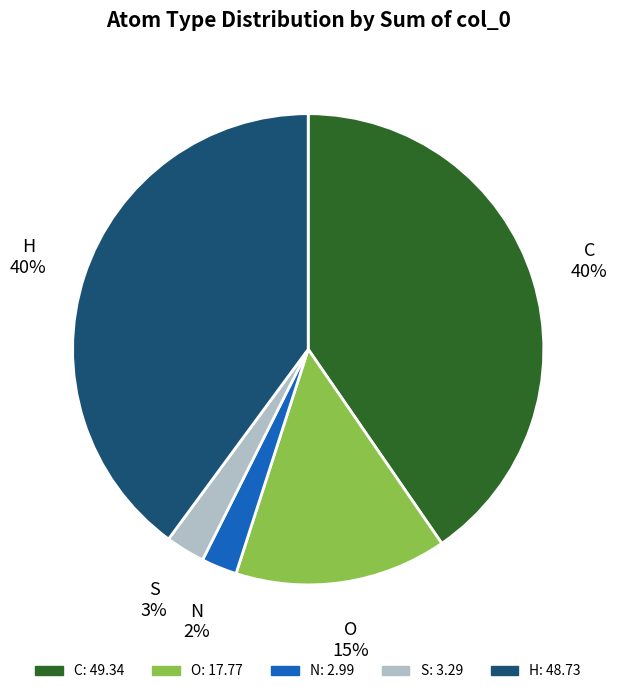

To the nearest percent, what percentage of the pie is C?

40%